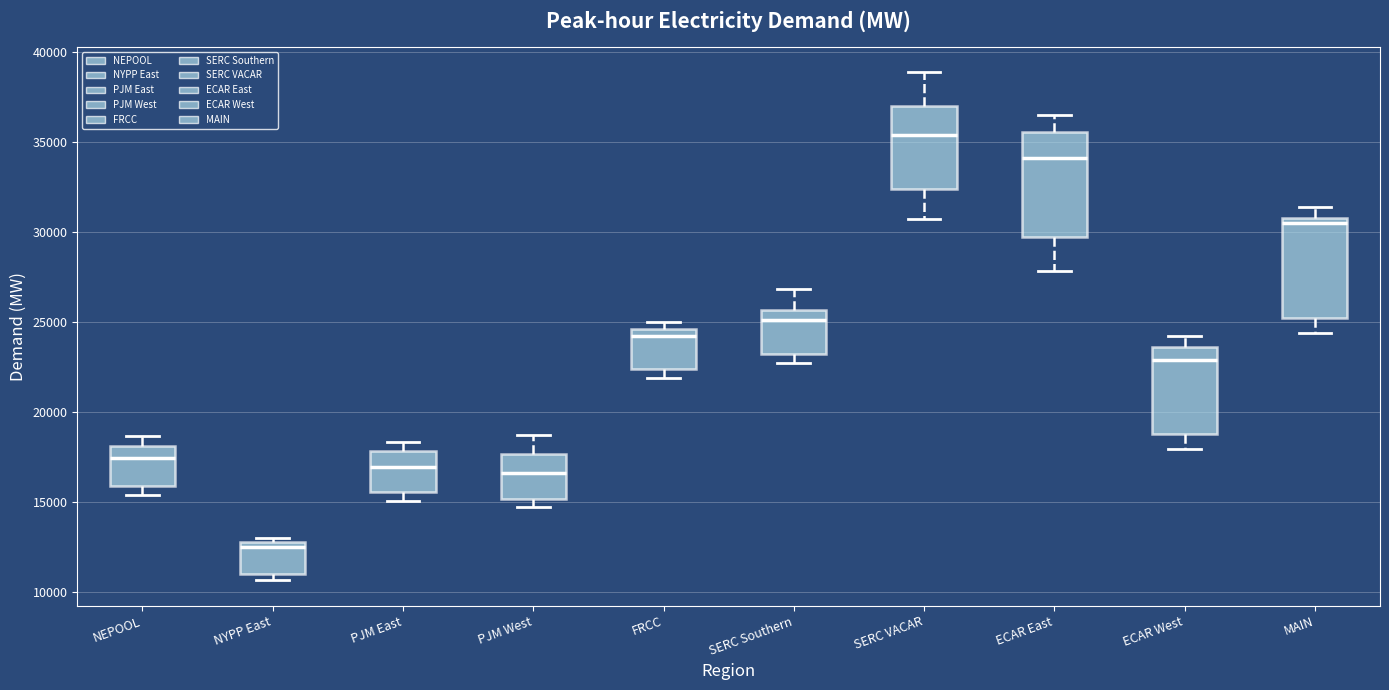

Which box has the lowest median line?

NYPP East